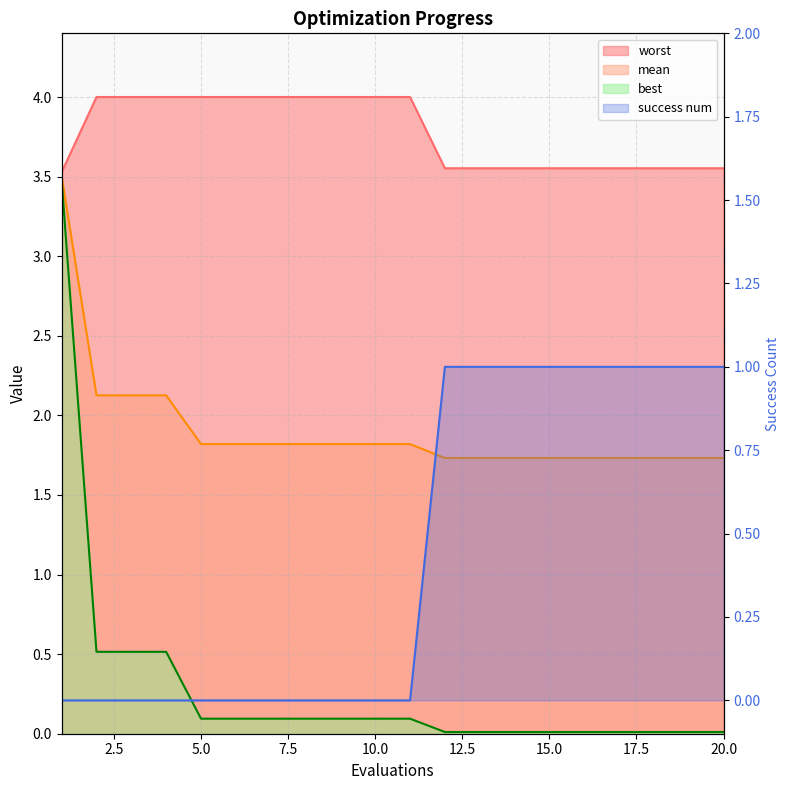

Which category has the lowest value across all series?

1